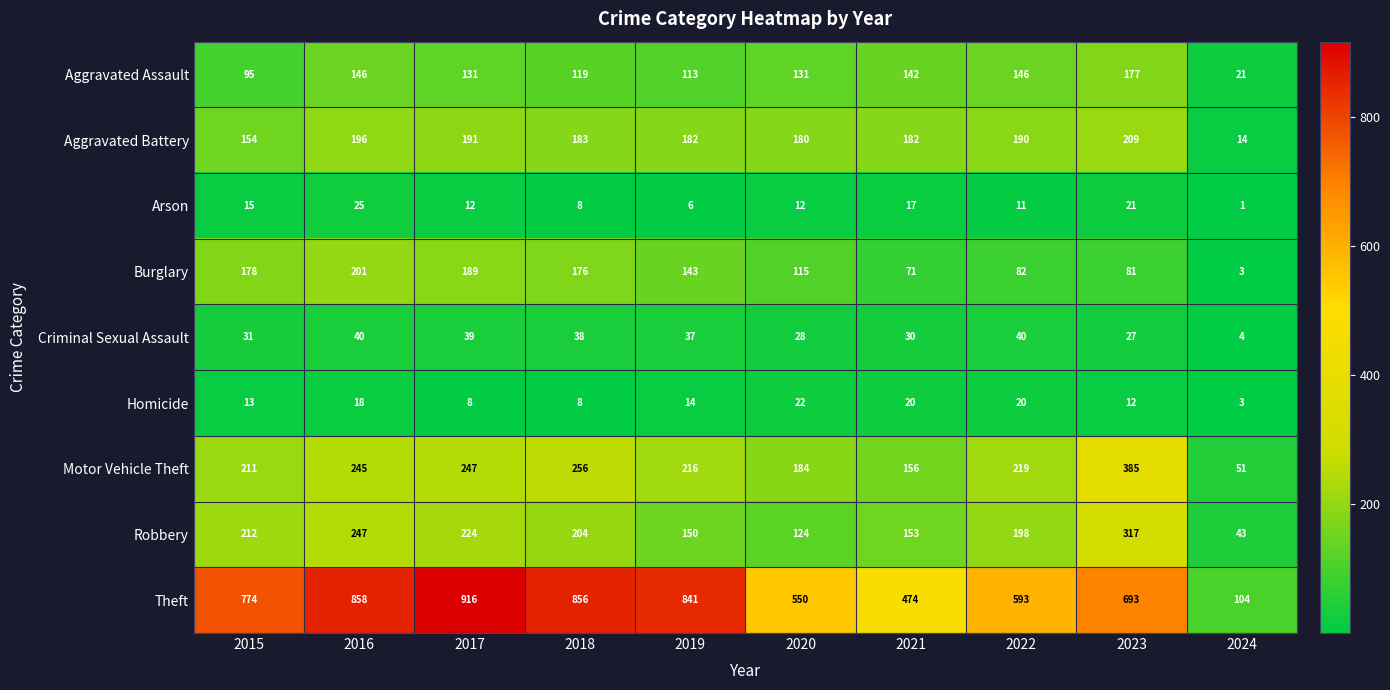

Read the Aggravated Assault value at 2017, to the nearest 50.

150